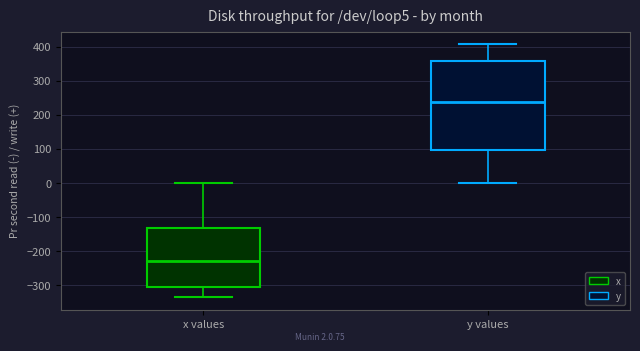

Which box's median line is the highest?

y values